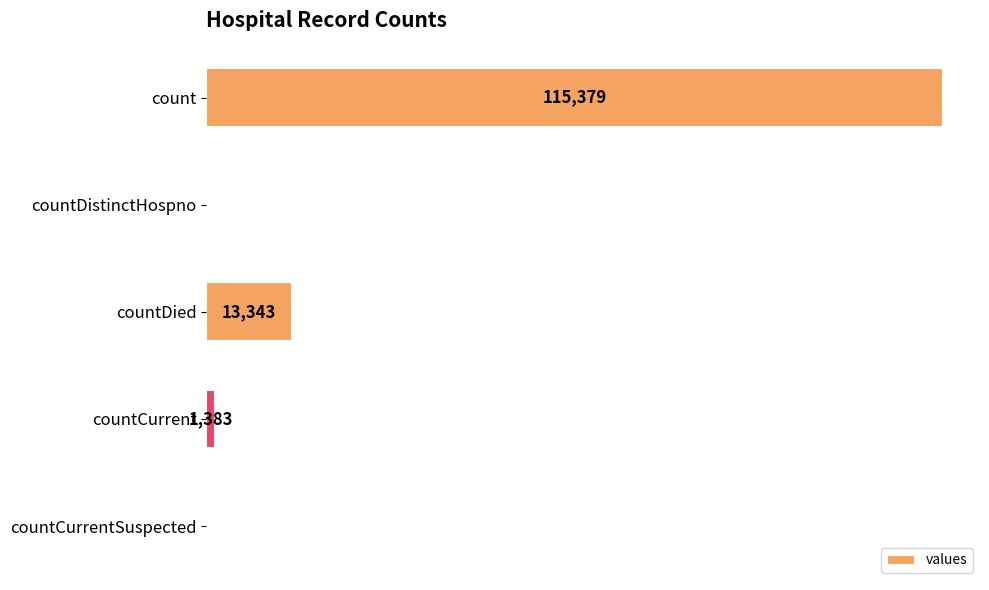

Are the bars horizontal?

Yes